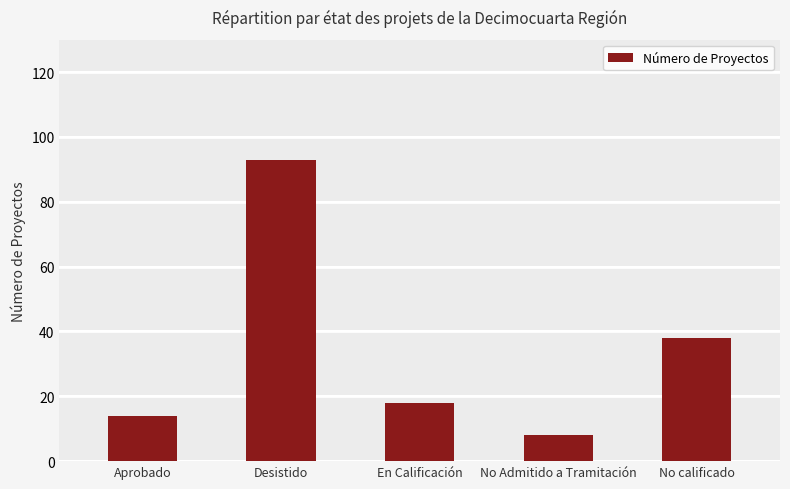

What is the approximate value at No calificado, to the nearest 10?

40